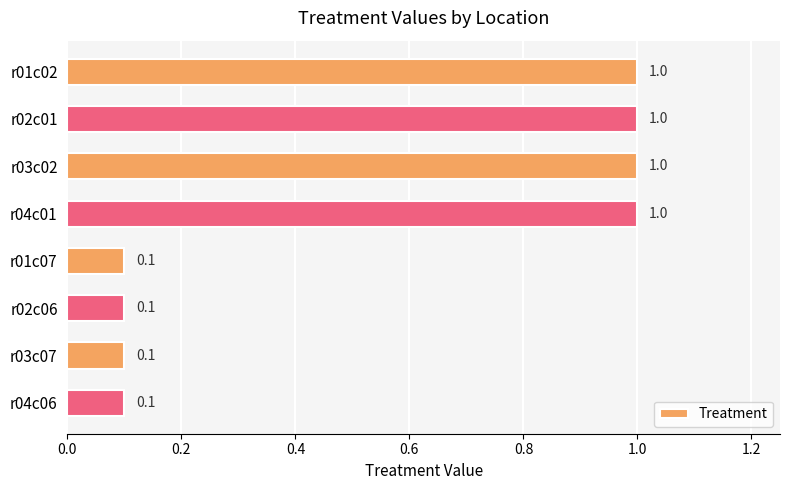

What is the sum of the values at r02c01 and r03c02?

2.0